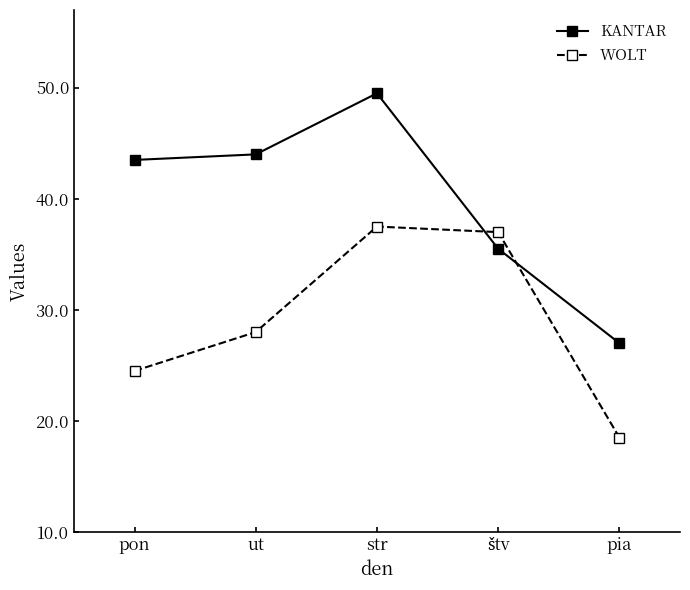

Reading right to left, list all the values displayed in this chart.

KANTAR: pia=34	štv=51	str=79	ut=68	pon=67
WOLT: pia=17	štv=54	str=55	ut=36	pon=29